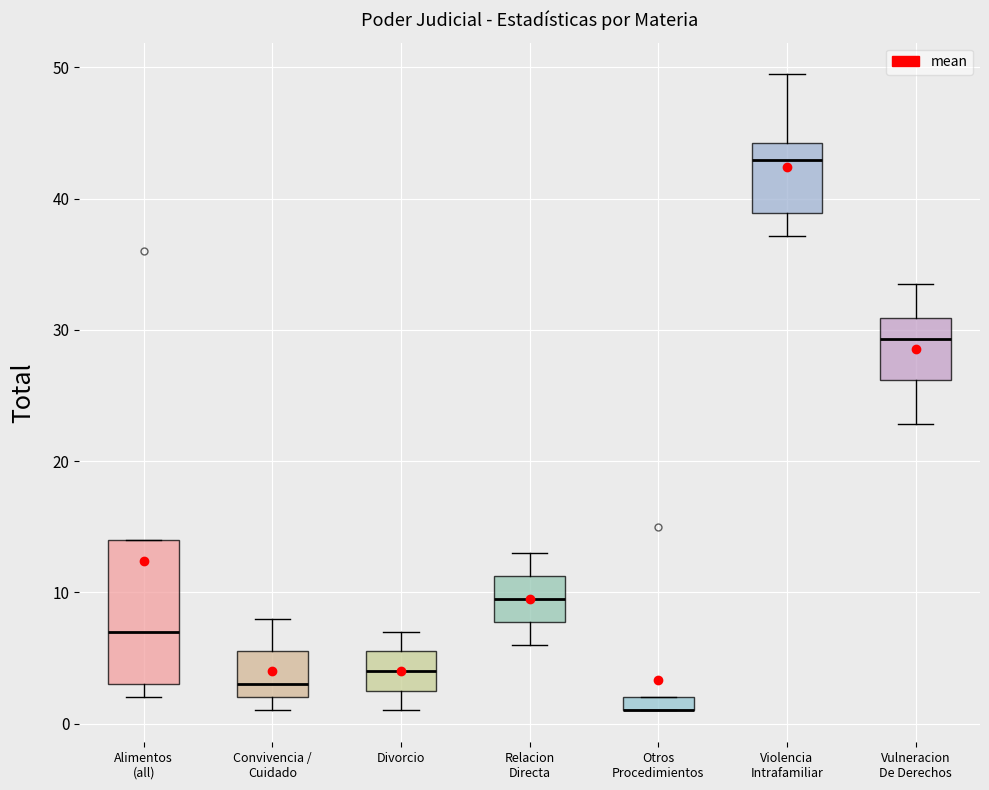

Where is the lower edge of the box for Alimentos (all) on the y-axis? The values are not printed on the chart, so give them approximately, as read against the axis.

3